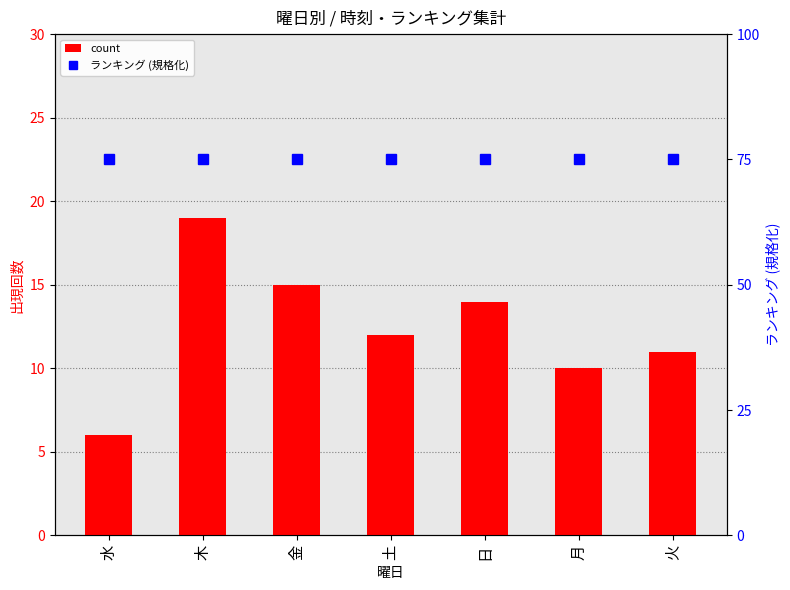

At which category is the sum across all series the highest?

木